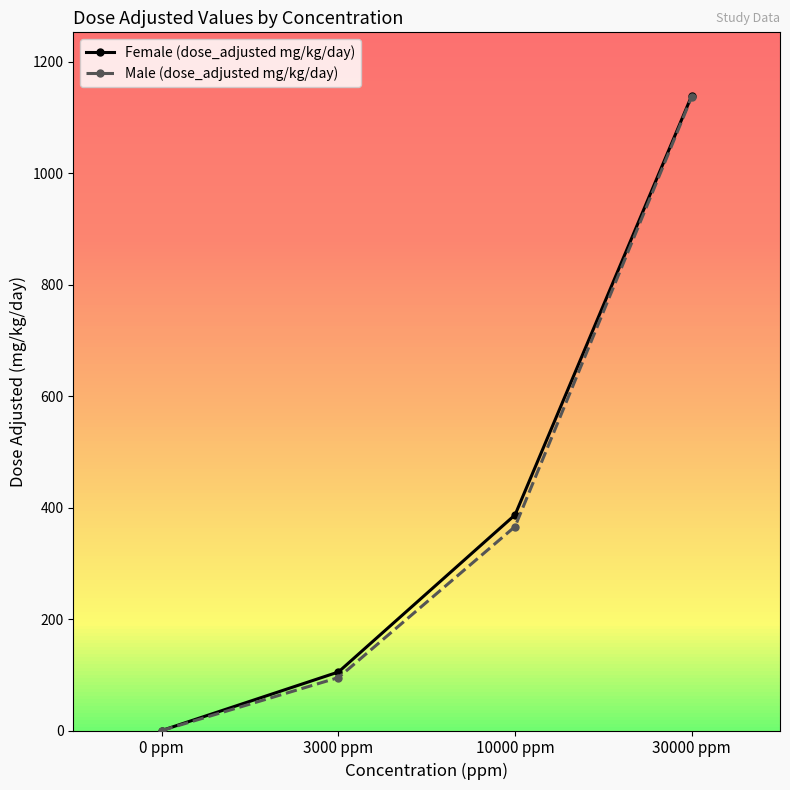

What is the label of the 4th point from the right?

0 ppm